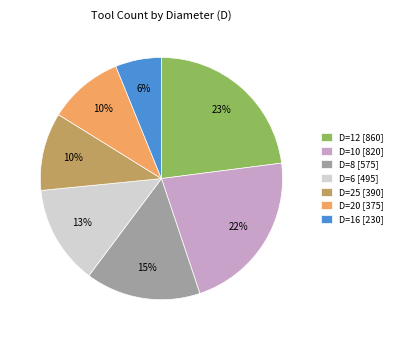

Is it true that D=20 [375] is 10% of the pie?

True